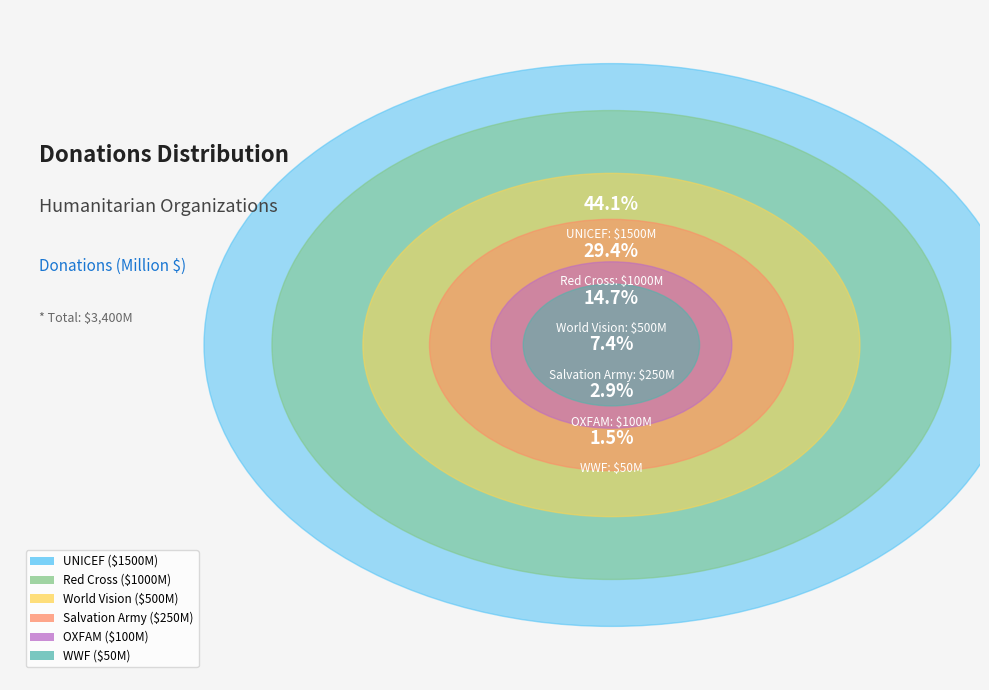

To the nearest percent, what is the difference between the Red Cross and World Vision slice percentages?

15%